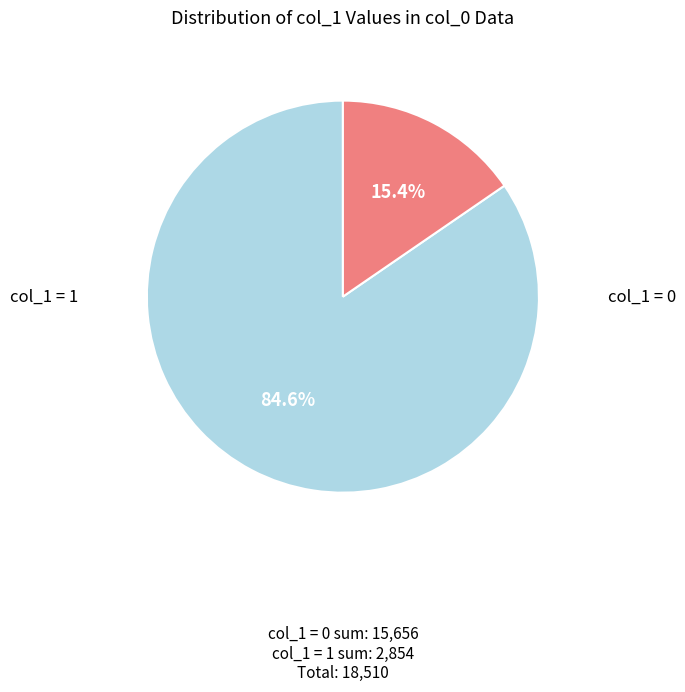

Is there a majority slice in this chart?

Yes